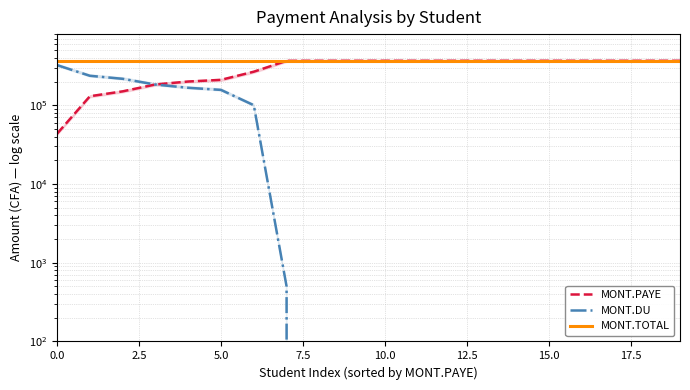

Does the chart have visible grid lines?

Yes